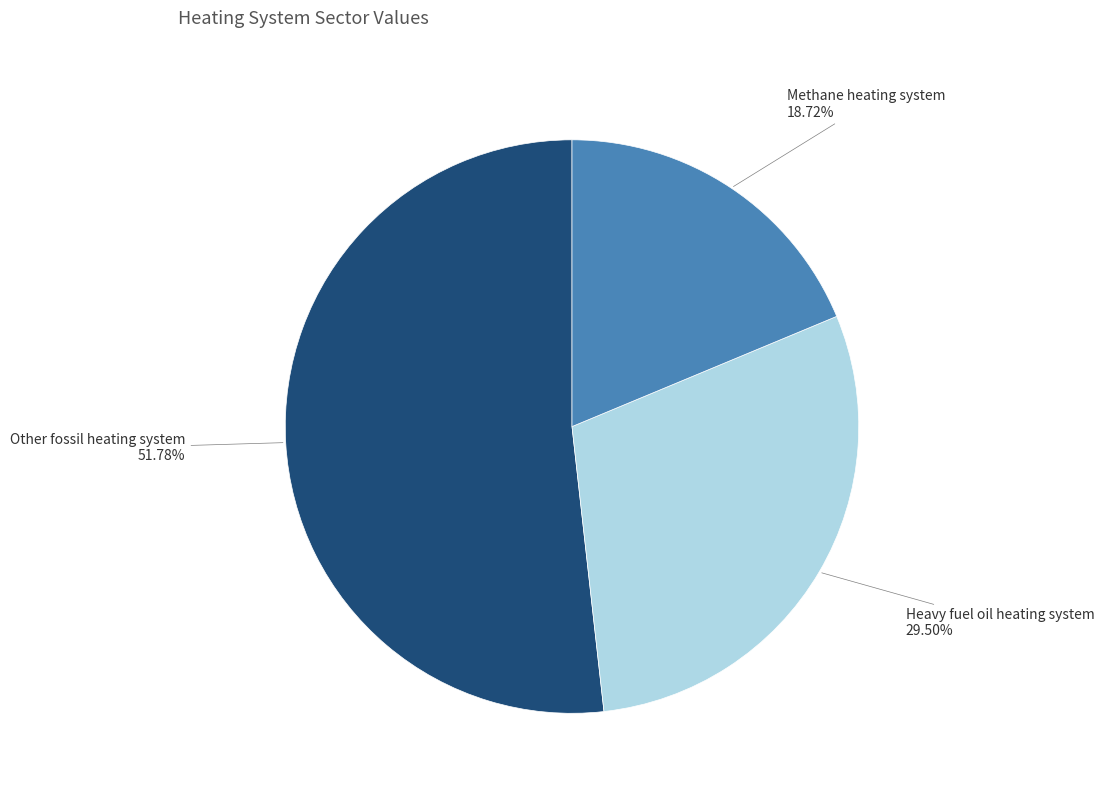

Is the sum of Heavy fuel oil heating system and Other fossil heating system greater than half?

Yes